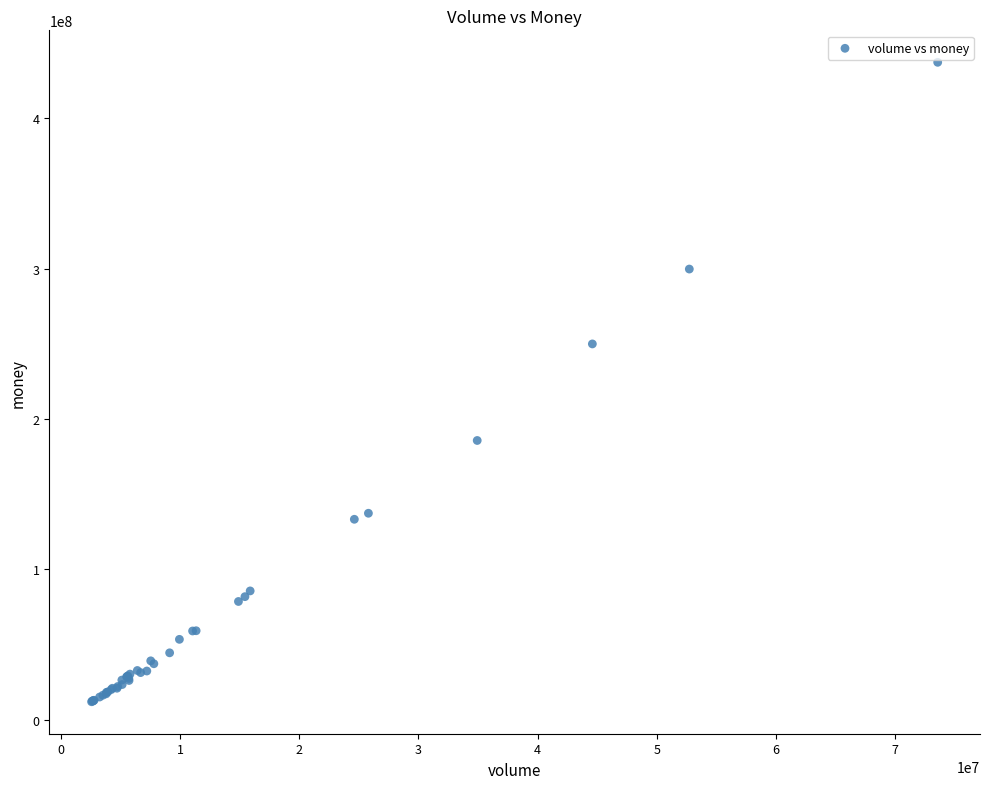

What Y value in the scatter plot is closest to 224545786?

249874081.8